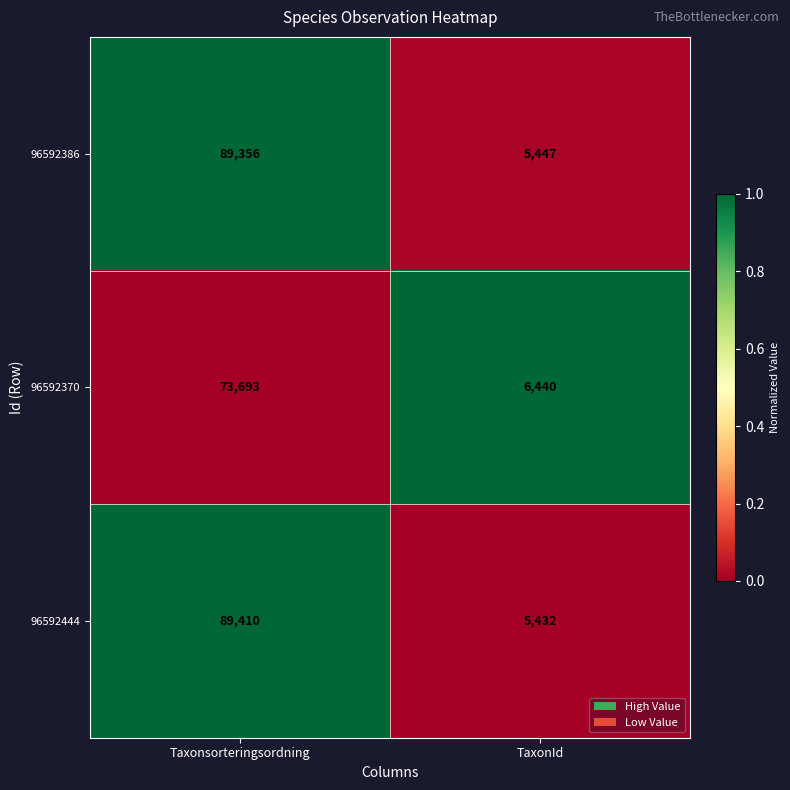

What is the sum of all 96592370 values?

80133